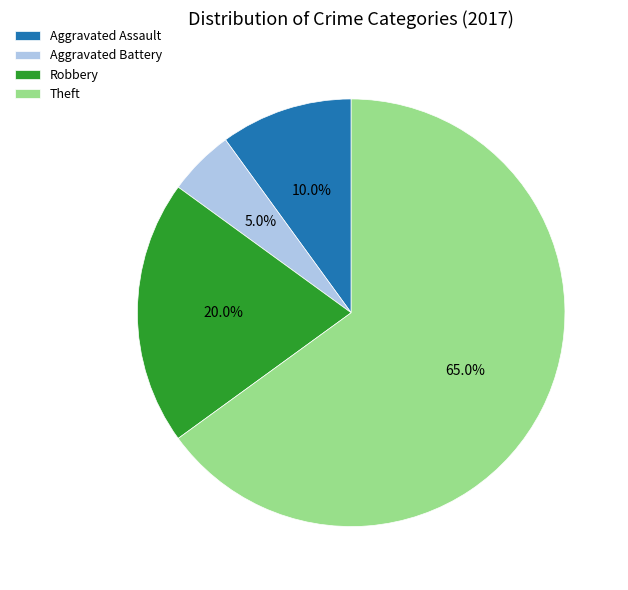

What is the smallest slice in the pie chart?

Aggravated Battery